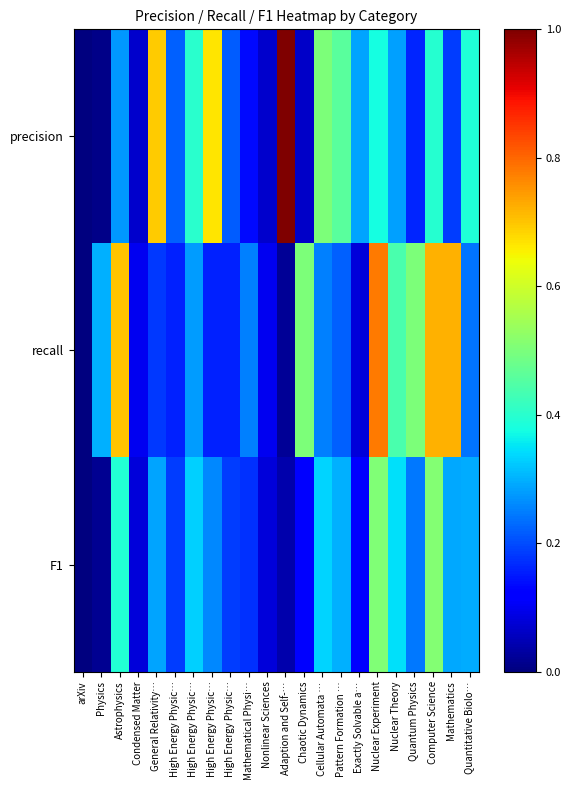

At which category is the sum across all series the highest?

Nuclear Experiment